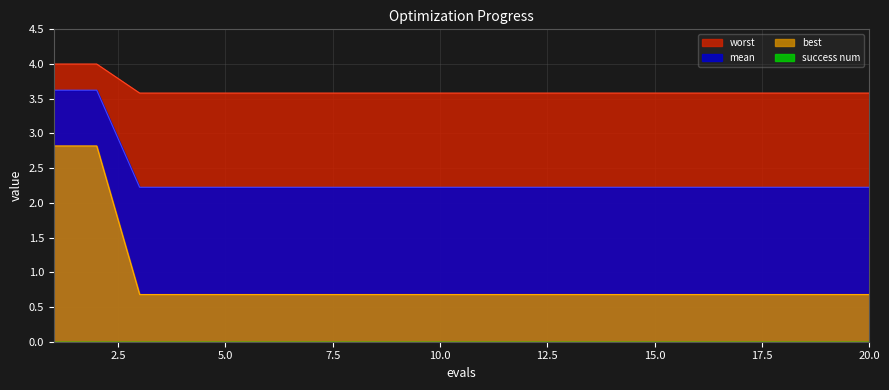

Which series has the largest total across all categories?

worst